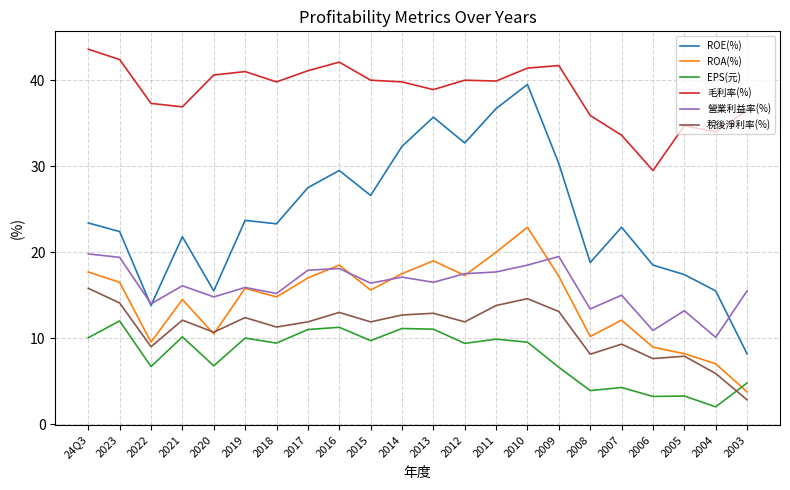

The value of EPS(元) at 2023 is 12.0. True or false?

True